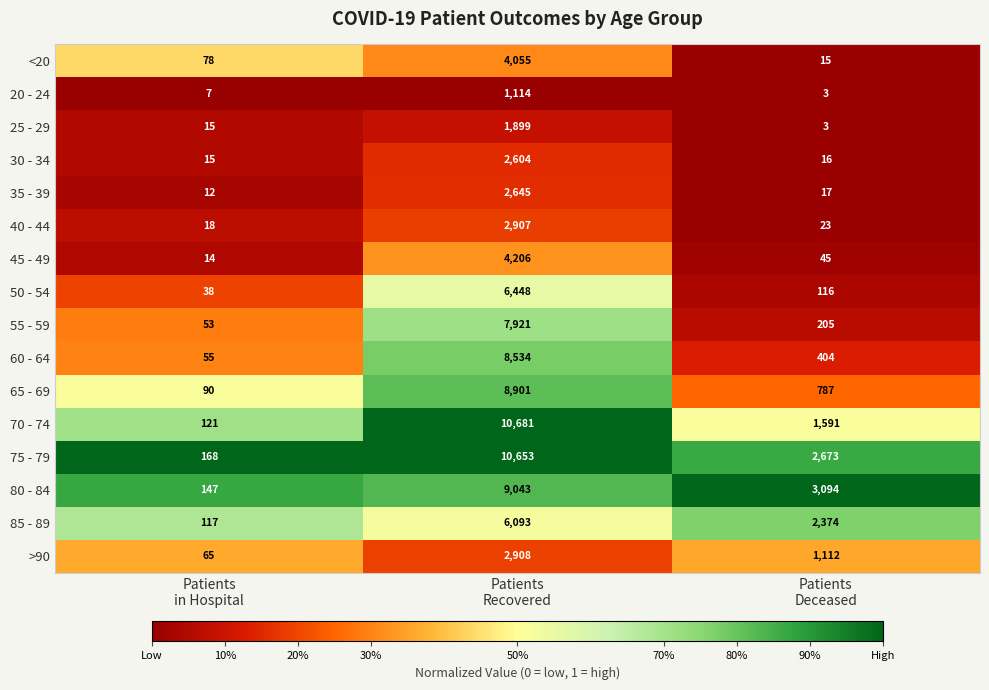

List the series in order of their peak value, lowest first.

20 - 24, 25 - 29, 30 - 34, 35 - 39, 40 - 44, >90, <20, 45 - 49, 85 - 89, 50 - 54, 55 - 59, 60 - 64, 65 - 69, 80 - 84, 75 - 79, 70 - 74